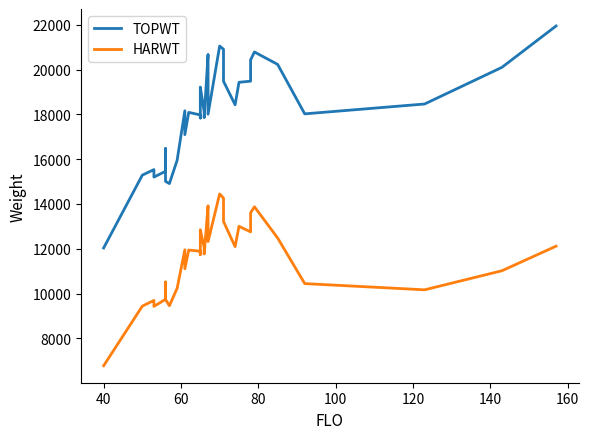

What is the average value of the HARWT series?

11555